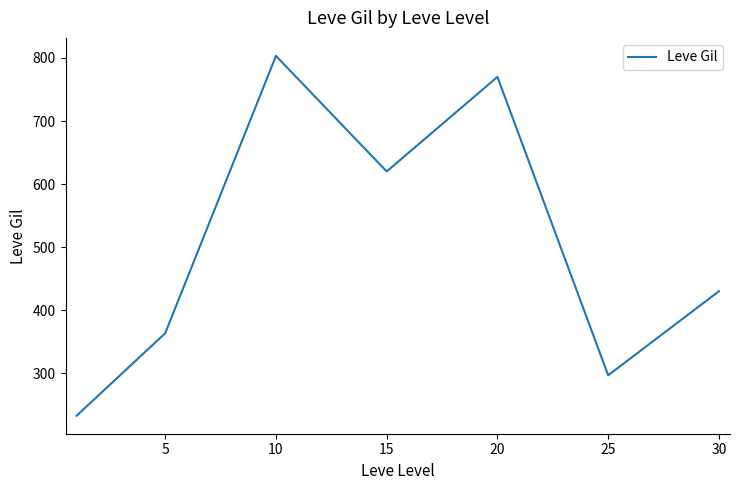

What is the difference between the second highest and second lowest values?

473.3